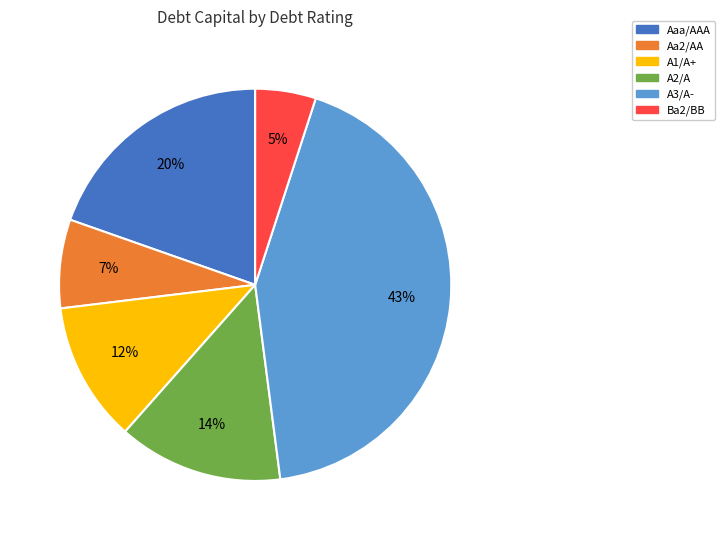

To the nearest percent, what portion does A1/A+ represent?

12%